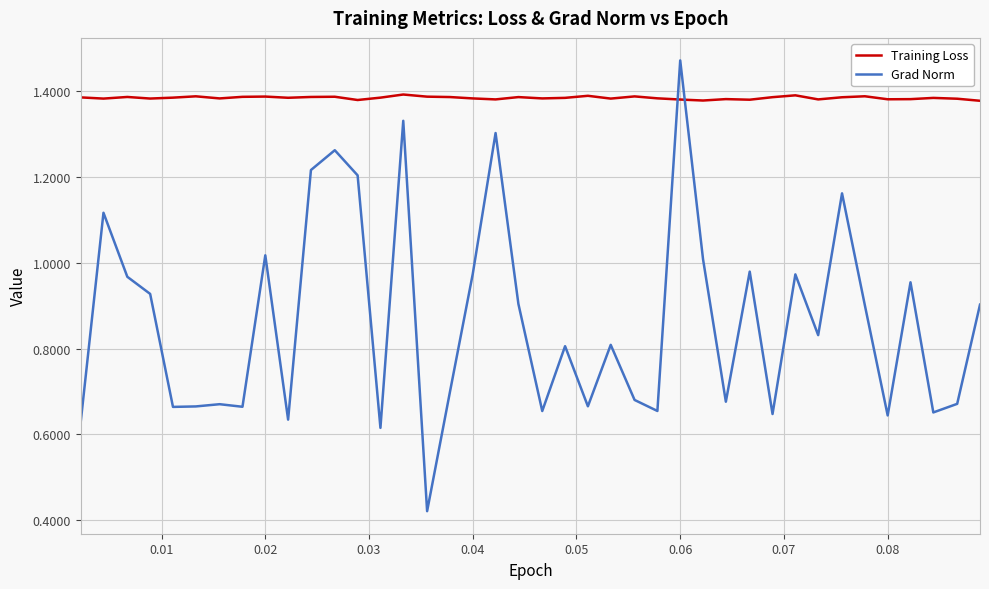

Which series has the largest total across all categories?

Training Loss